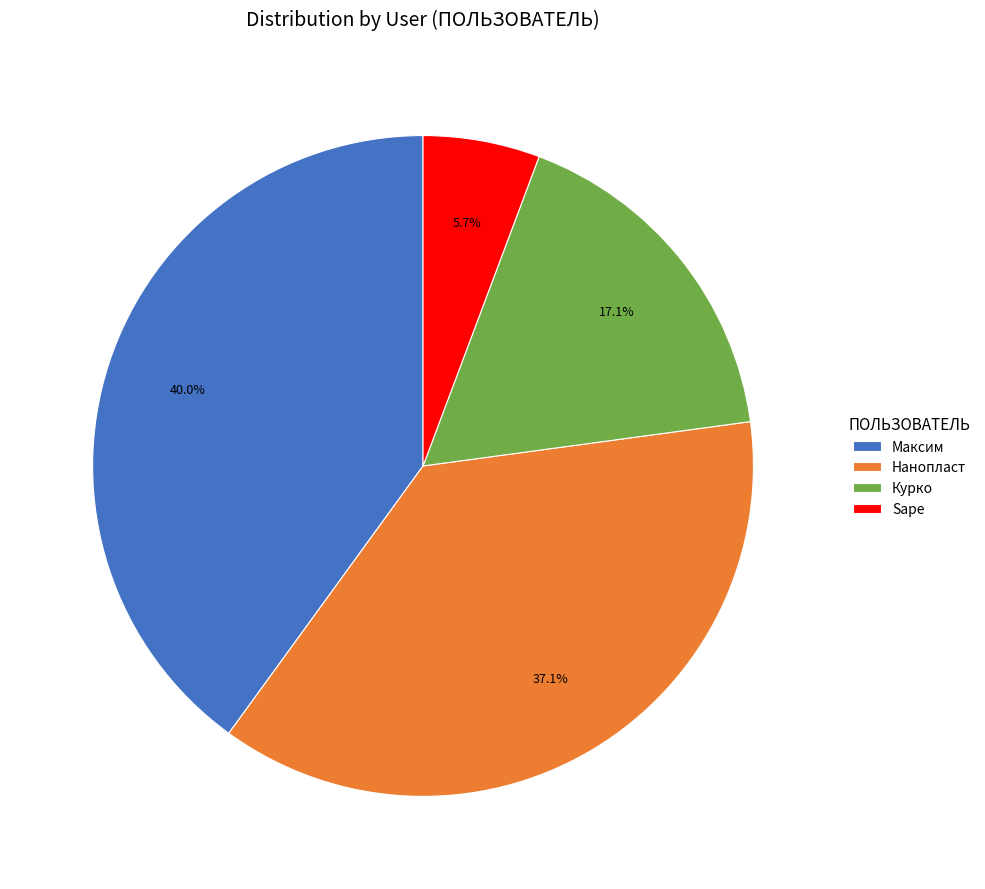

True or false: Максим accounts for 27% of the total.

False